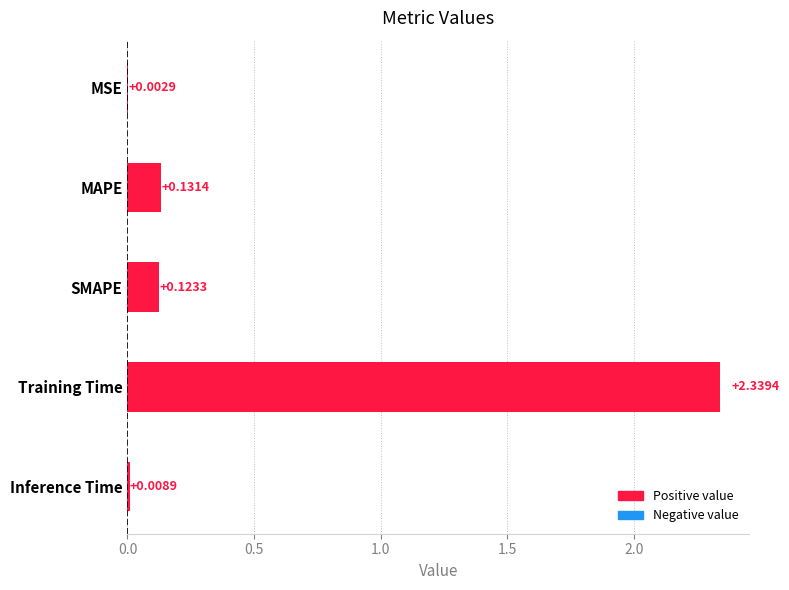

Are the bars grouped side by side (vs. stacked)?

No